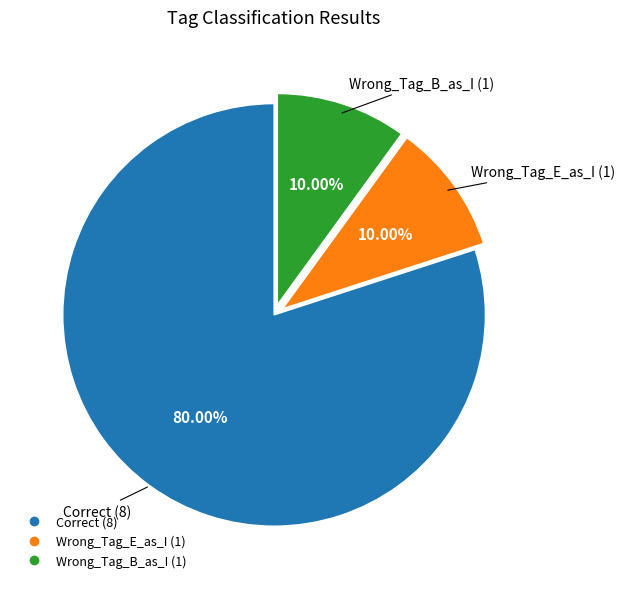

What percentage is the Wrong_Tag_E_as_I slice, to the nearest percent?

10%